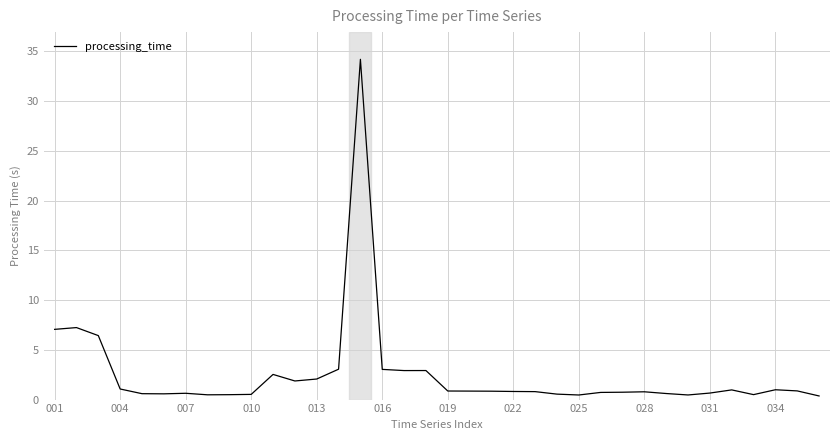

What is the difference between the maximum and minimum values?

33.8